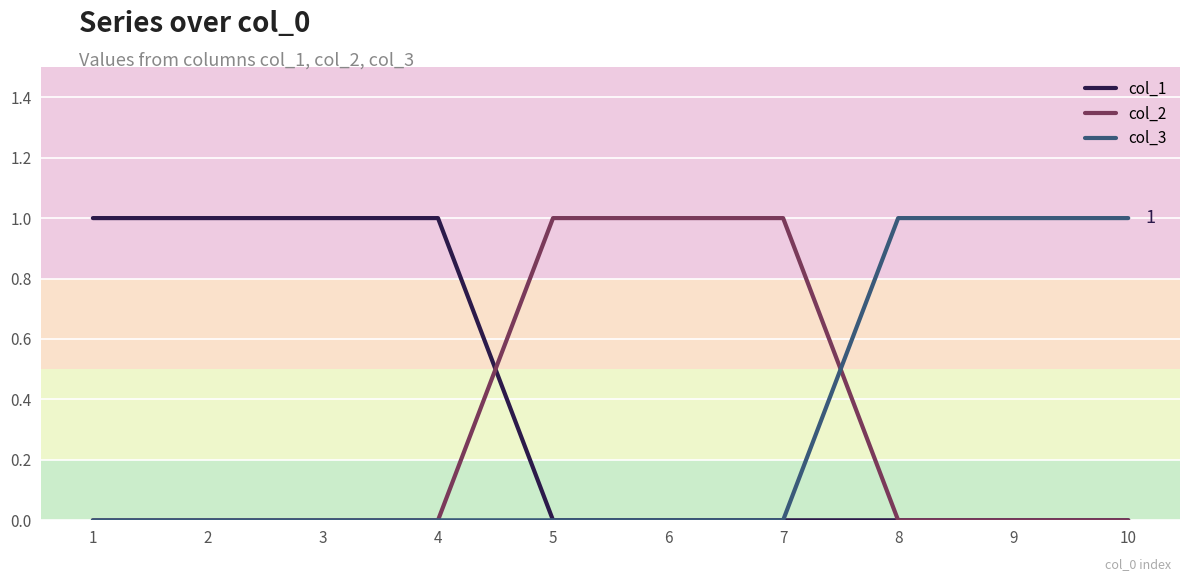

Is it true that col_1 equals 0 at 10?

True